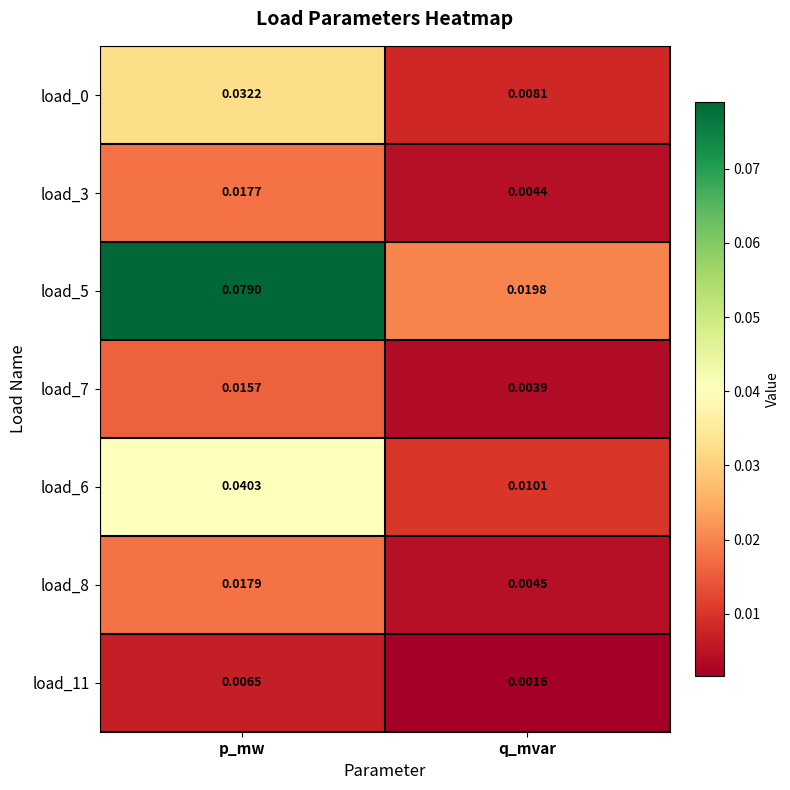

Which category has the highest value in the load_5 series?

p_mw